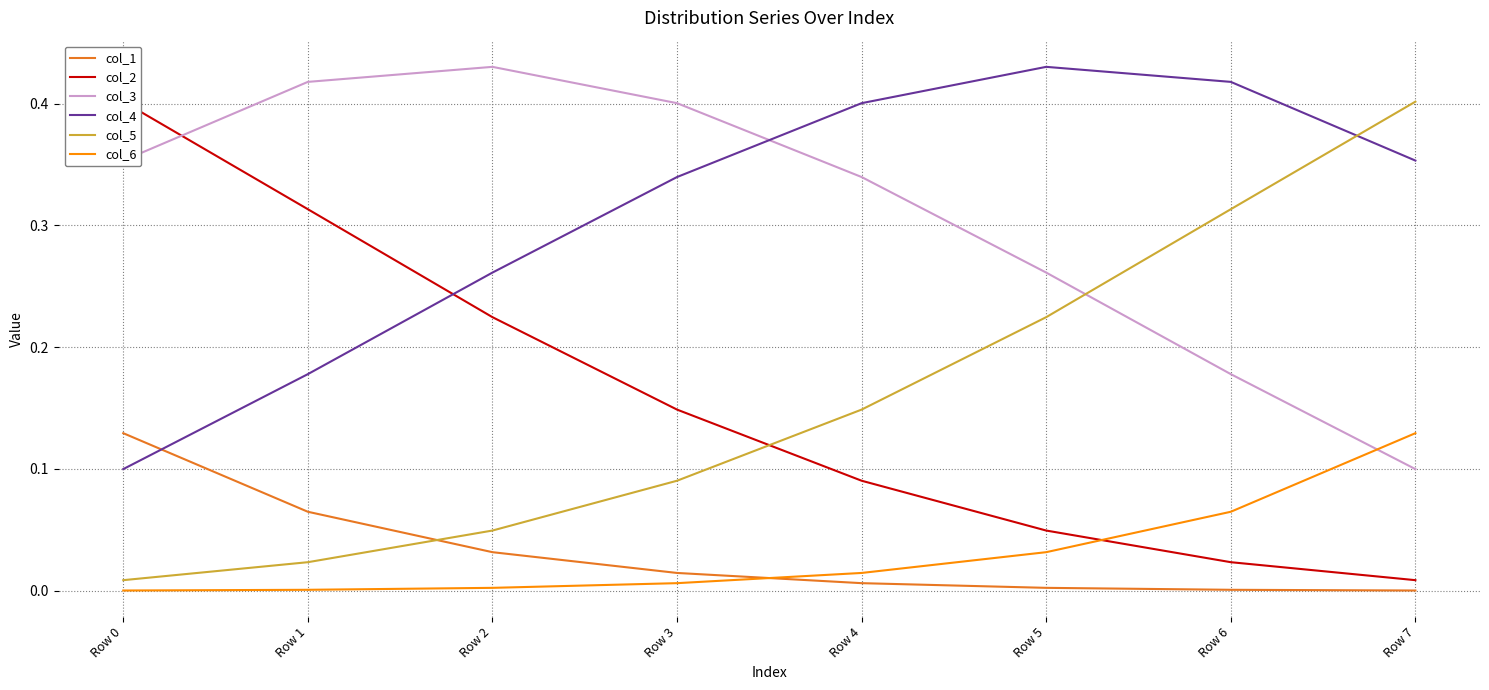

What are all the series names shown in the legend?

col_1, col_2, col_3, col_4, col_5, col_6